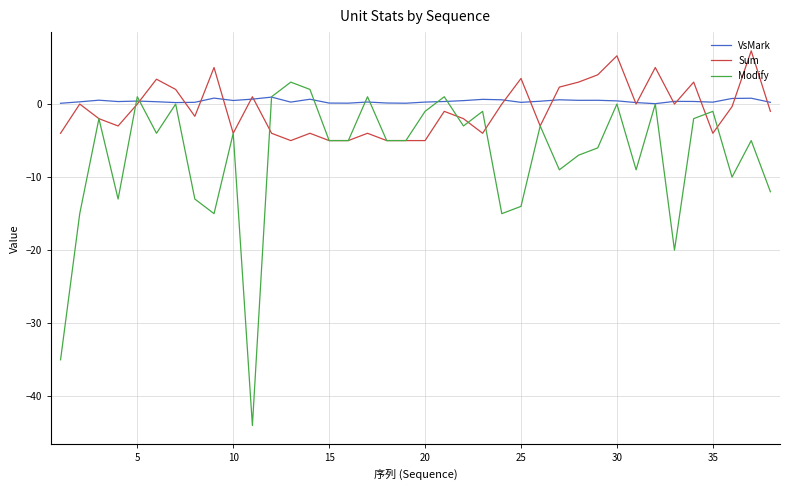

Which series has the widest spread of values?

Modify